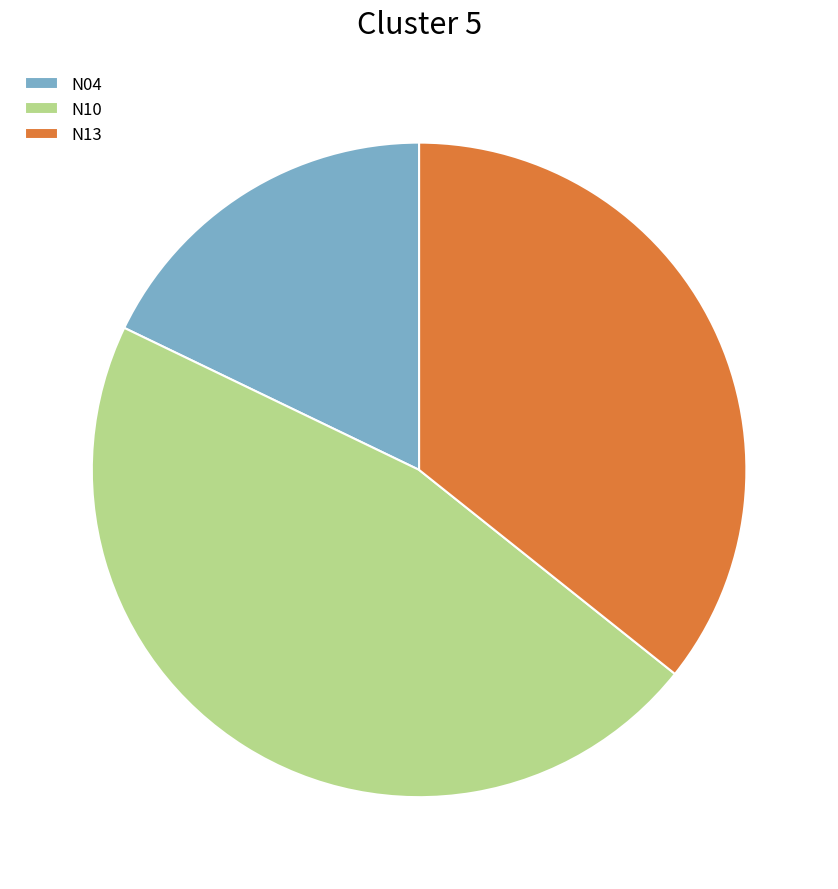

True or false: N04 accounts for 18% of the total.

True